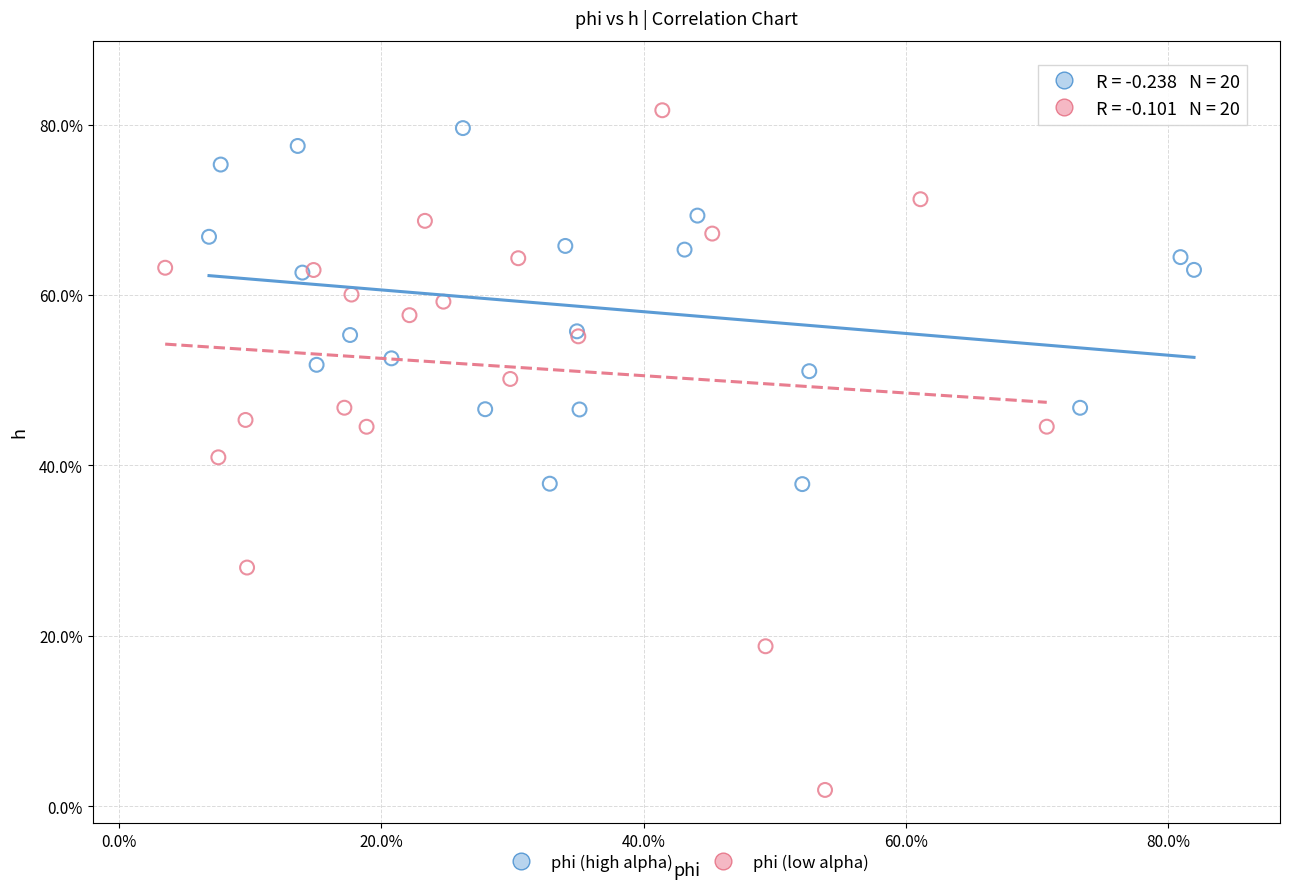

What are all the series names shown in the legend?

phi (high alpha), phi (low alpha)